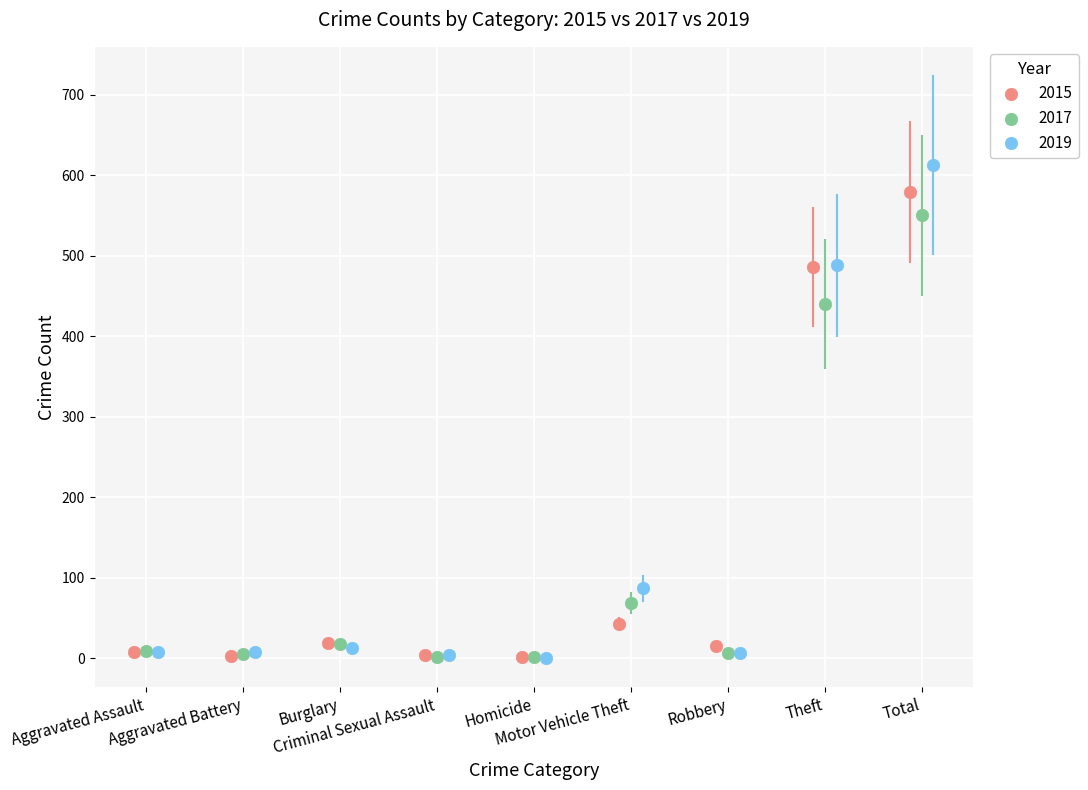

Which series has the largest Y range (max minus min)?

2019